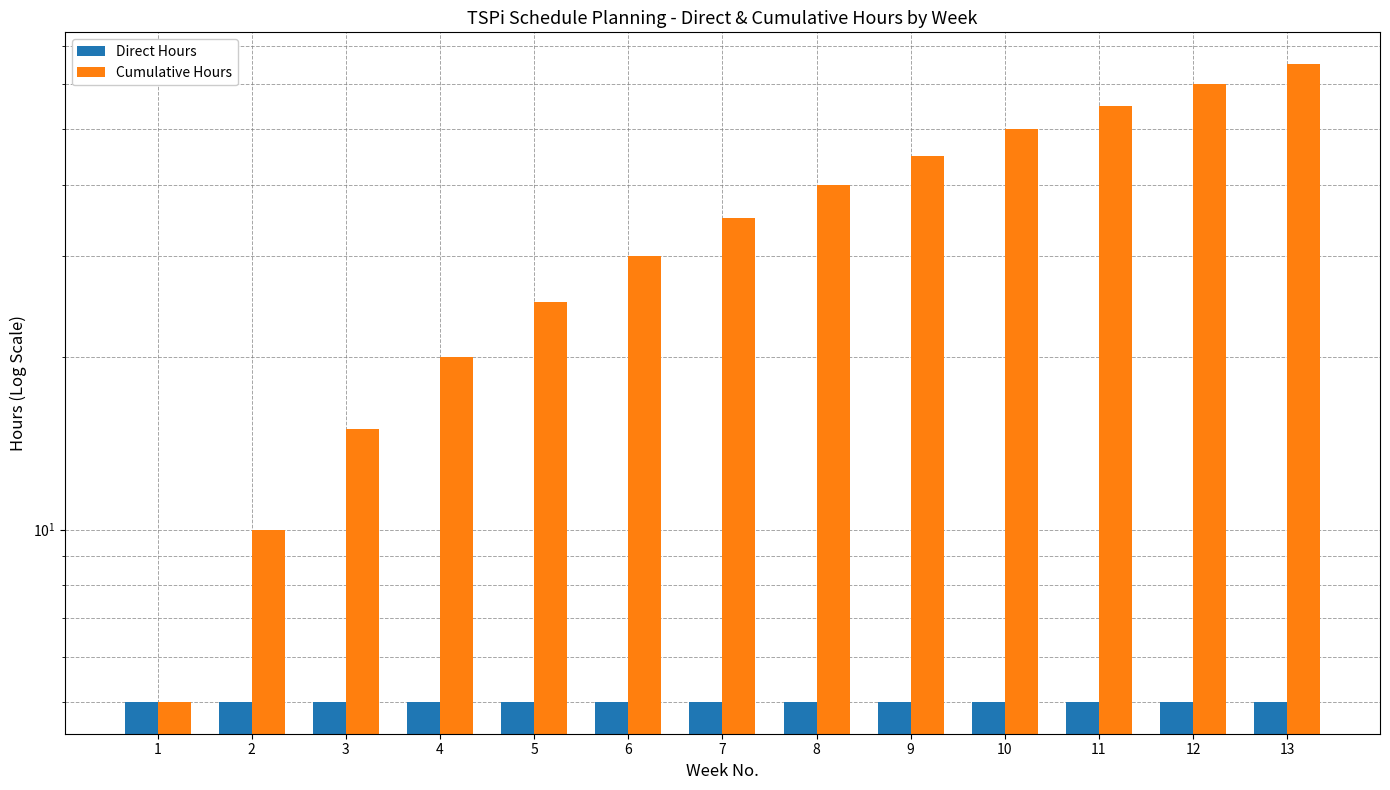

The value of Direct Hours at 5 is 9. True or false?

False